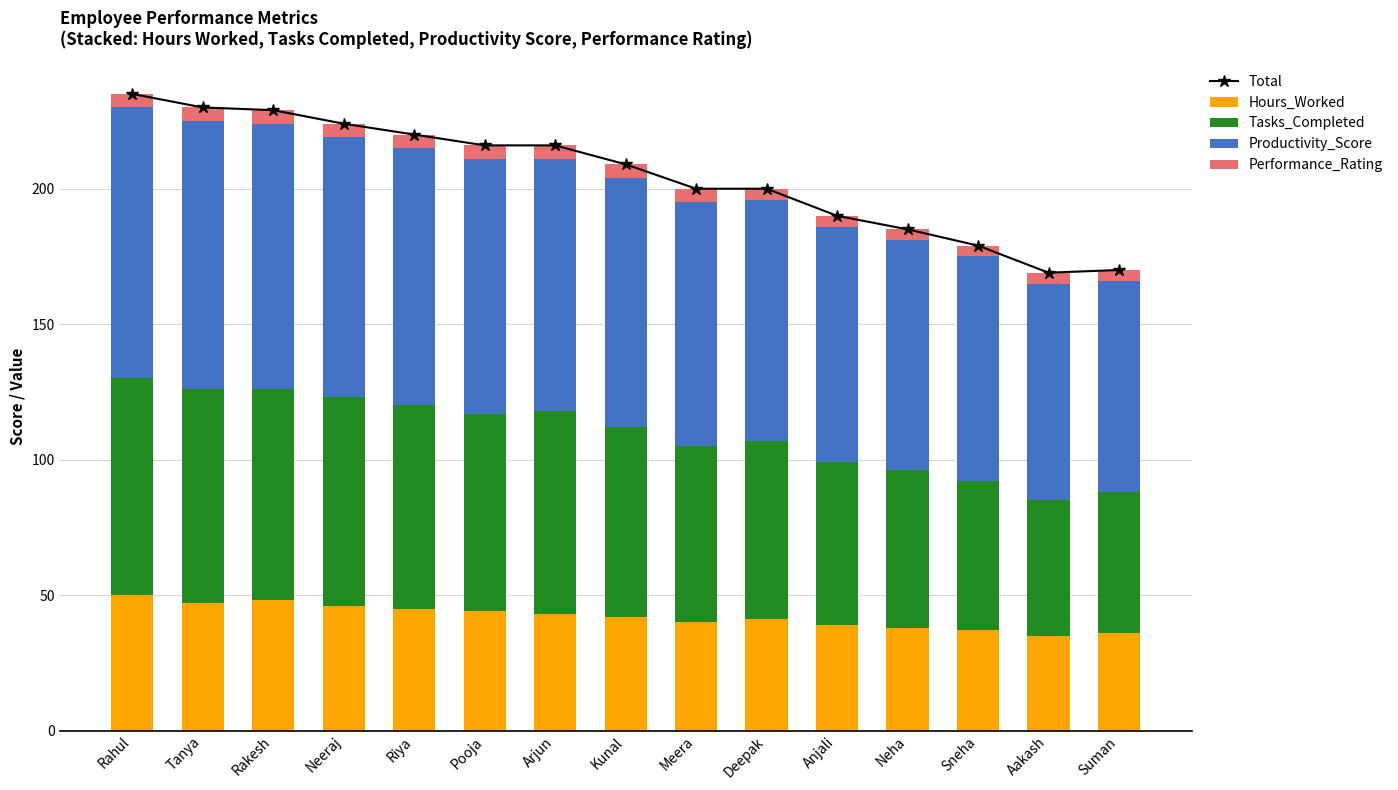

Reading left to right, transcribe all the data shown in this chart.

Total: Rahul=235	Tanya=230	Rakesh=229	Neeraj=224	Riya=220	Pooja=216	Arjun=216	Kunal=209	Meera=200	Deepak=200	Anjali=190	Neha=185	Sneha=179	Aakash=169	Suman=170
Hours_Worked: Rahul=50	Tanya=47	Rakesh=48	Neeraj=46	Riya=45	Pooja=44	Arjun=43	Kunal=42	Meera=40	Deepak=41	Anjali=39	Neha=38	Sneha=37	Aakash=35	Suman=36
Tasks_Completed: Rahul=80	Tanya=79	Rakesh=78	Neeraj=77	Riya=75	Pooja=73	Arjun=75	Kunal=70	Meera=65	Deepak=66	Anjali=60	Neha=58	Sneha=55	Aakash=50	Suman=52
Productivity_Score: Rahul=100	Tanya=99	Rakesh=98	Neeraj=96	Riya=95	Pooja=94	Arjun=93	Kunal=92	Meera=90	Deepak=89	Anjali=87	Neha=85	Sneha=83	Aakash=80	Suman=78
Performance_Rating: Rahul=5	Tanya=5	Rakesh=5	Neeraj=5	Riya=5	Pooja=5	Arjun=5	Kunal=5	Meera=5	Deepak=4	Anjali=4	Neha=4	Sneha=4	Aakash=4	Suman=4